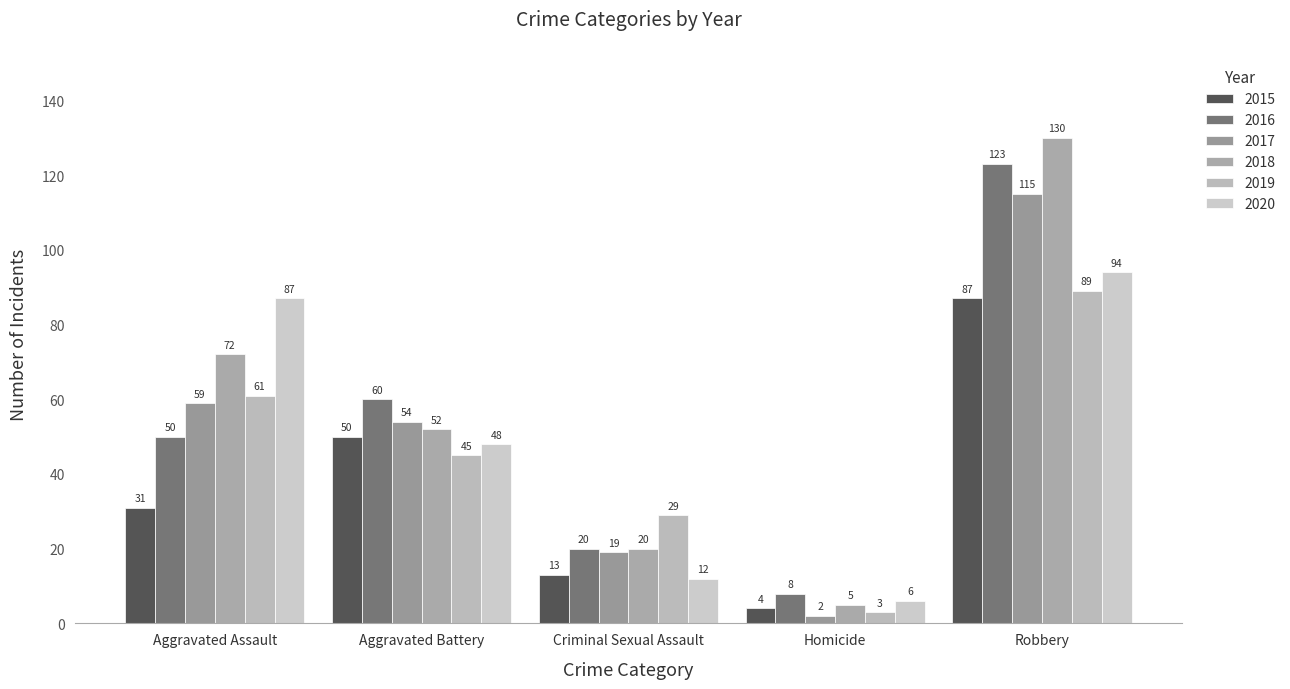

What is the spread (max minus min) of values at Robbery?

43